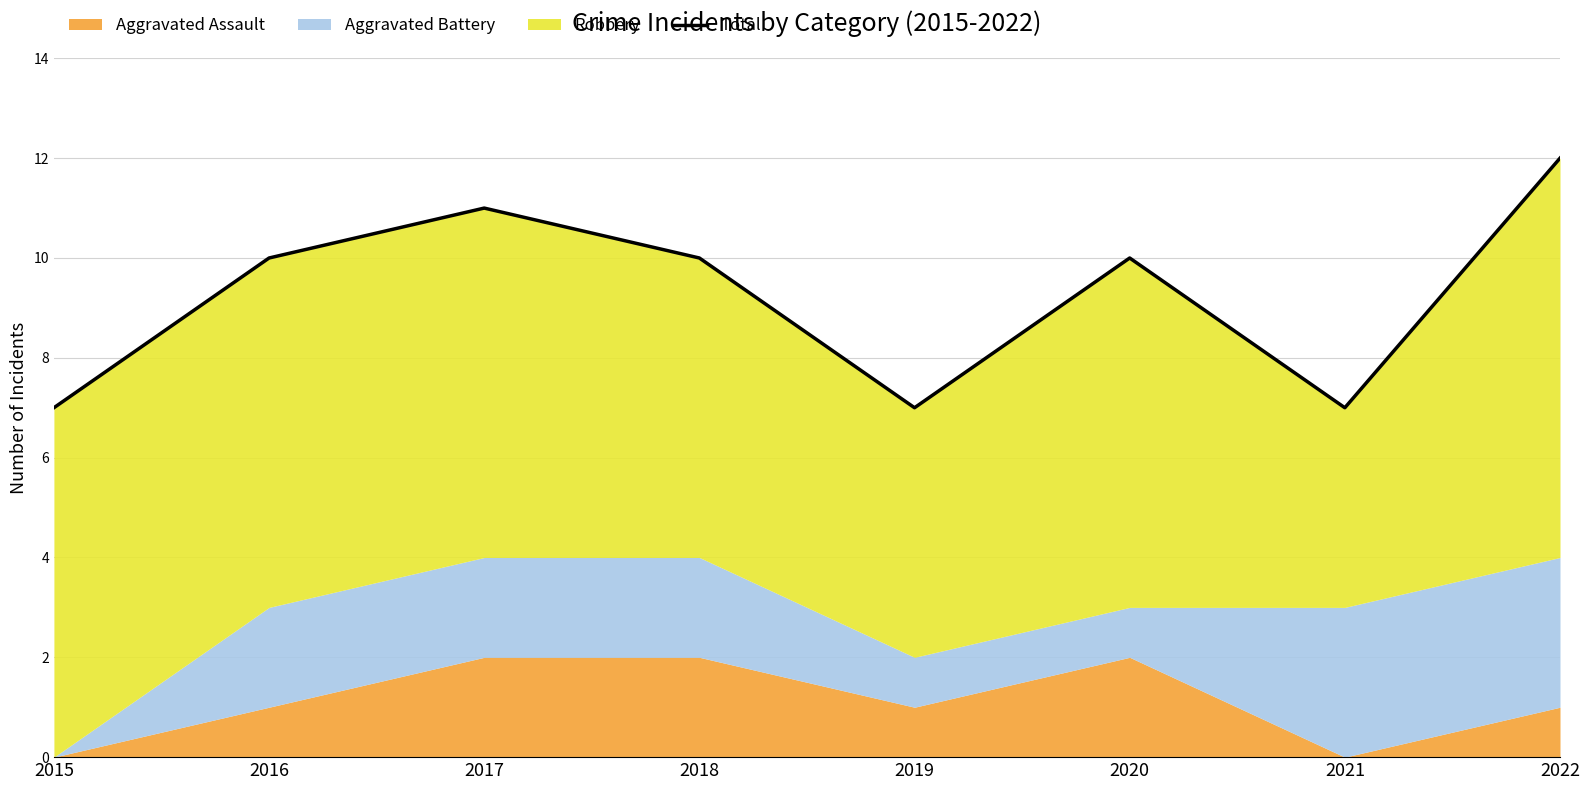

How many points are higher than both their immediate neighbors (excluding endpoints)?

2